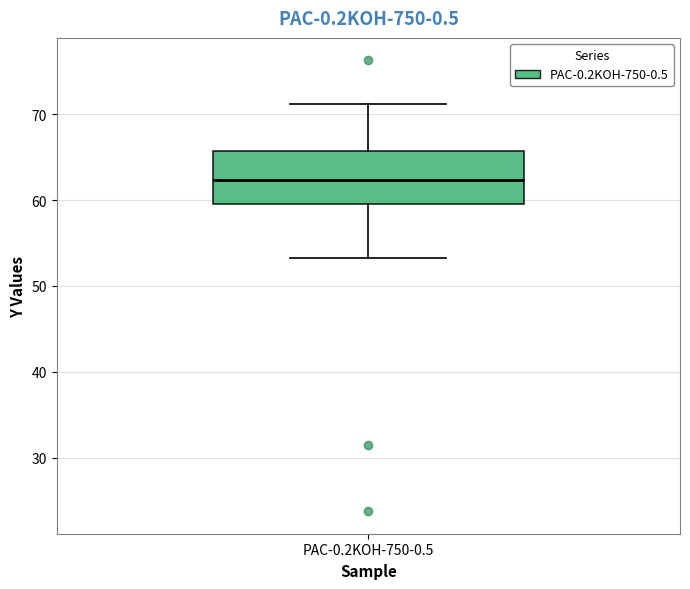

Where is the upper edge of the box for PAC-0.2KOH-750-0.5 on the y-axis? The values are not printed on the chart, so give them approximately, as read against the axis.

66